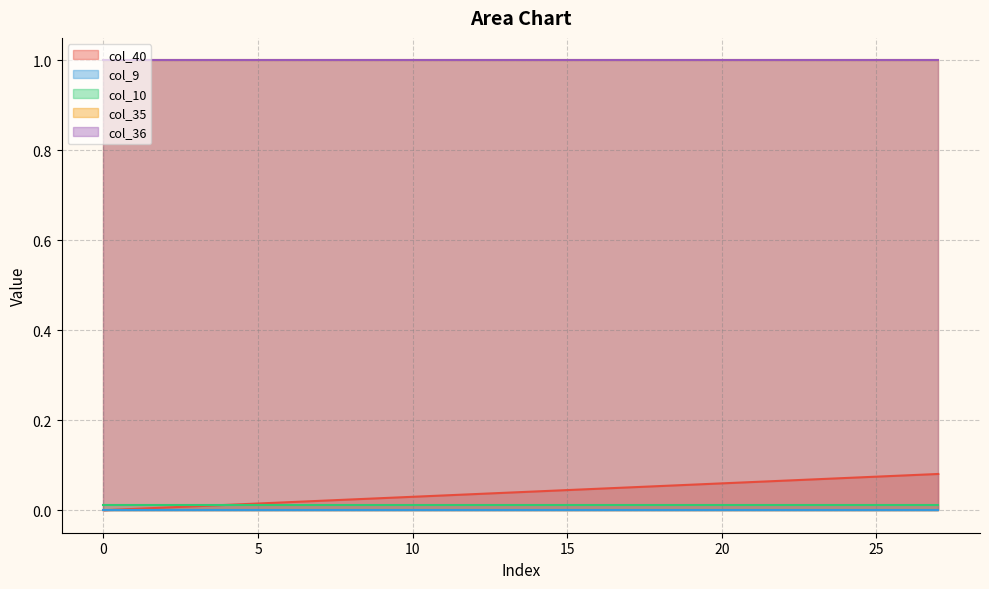

True or false: col_10 and col_35 cross at least once.

False